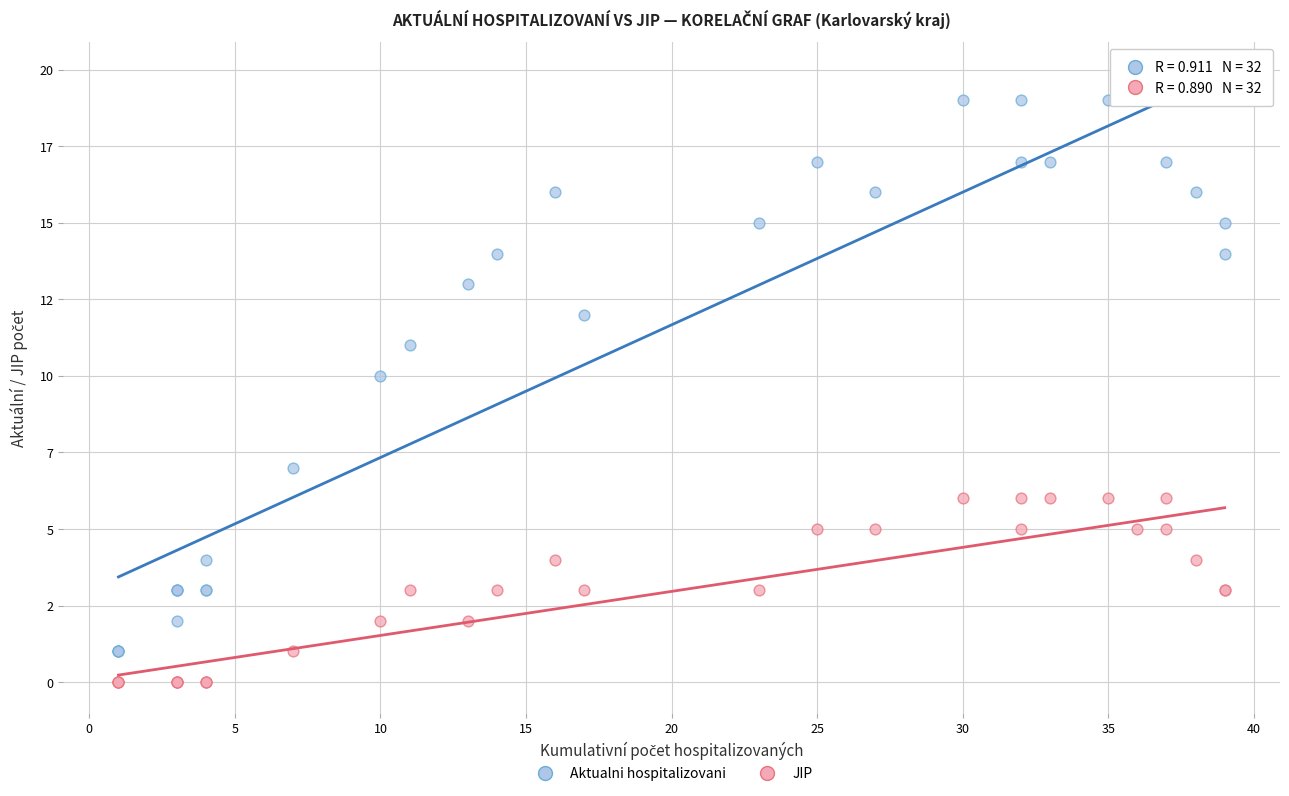

Which series contains the highest Y value?

Aktualni hospitalizovani